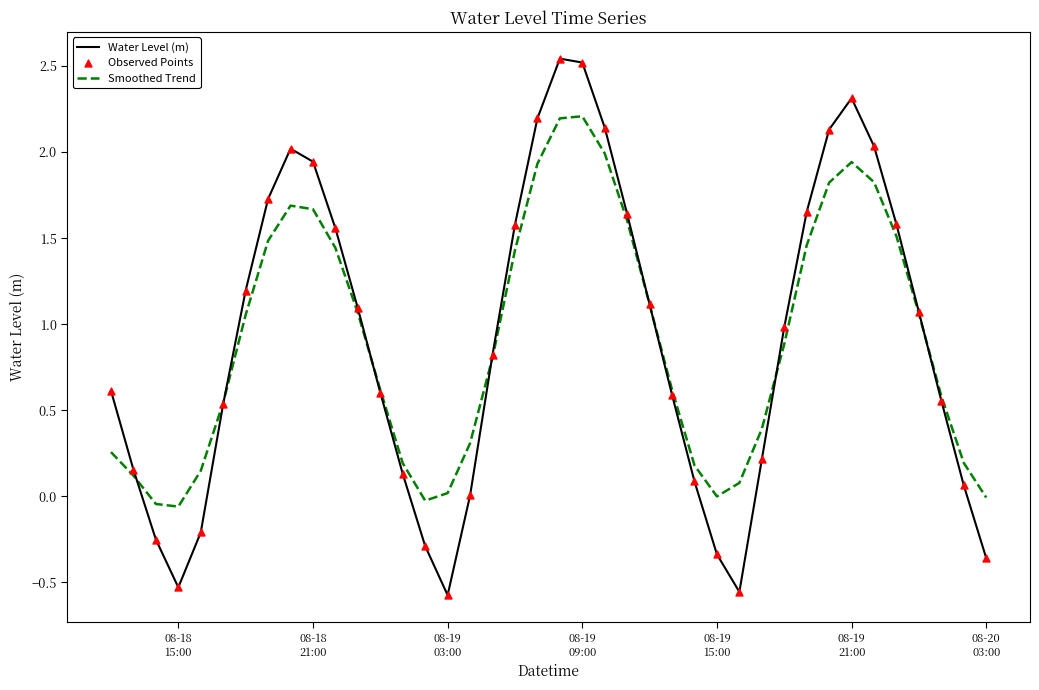

Which series has the widest spread of values?

Water Level (m)